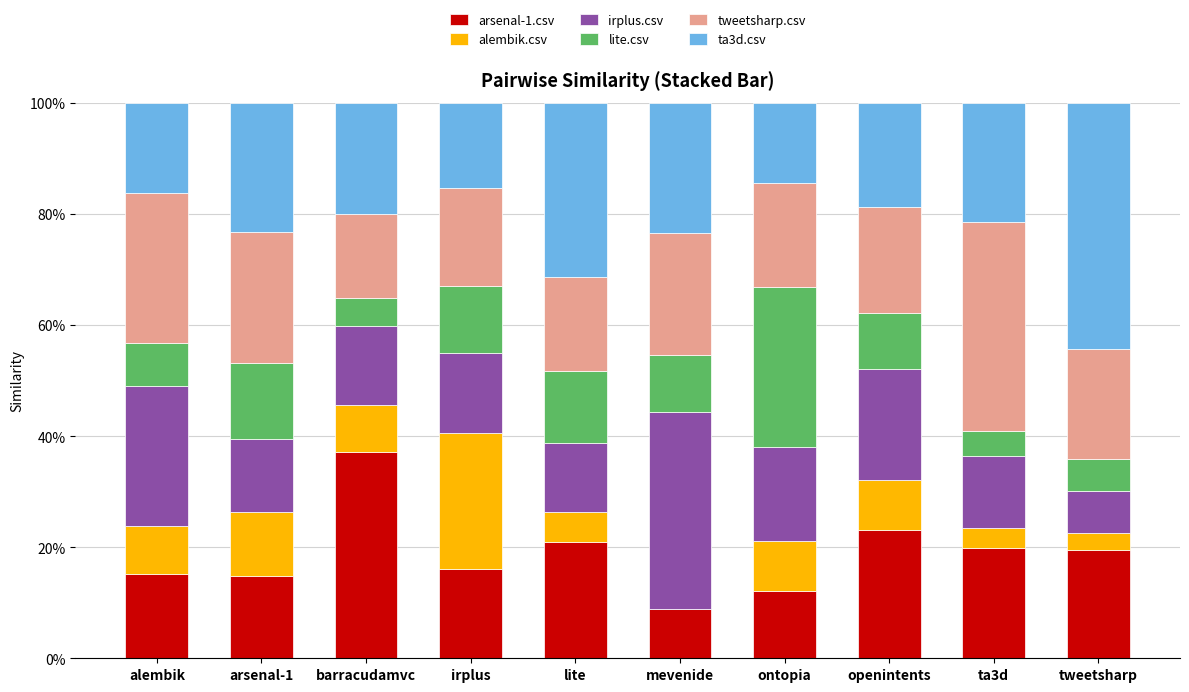

What value does the arsenal-1.csv series have at alembik?

15.2